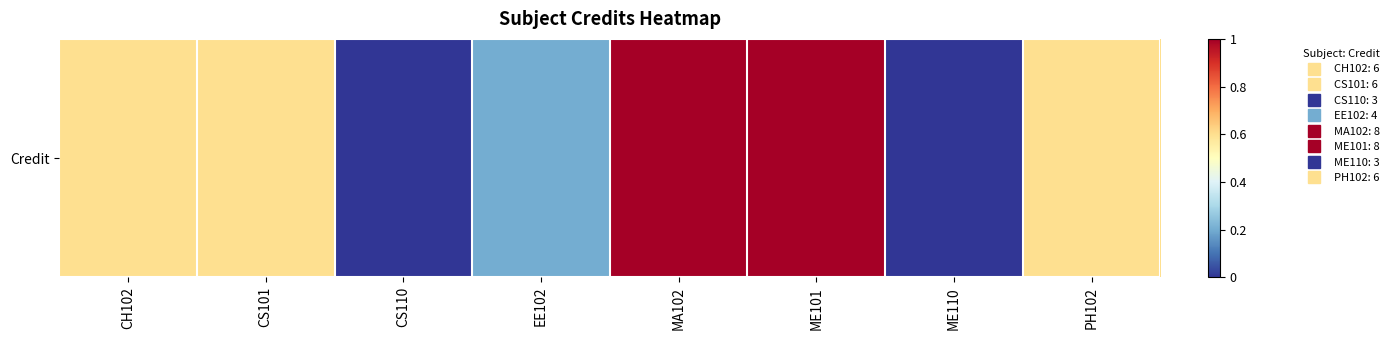

What is the change in value from EE102 to ME110?

-0.2